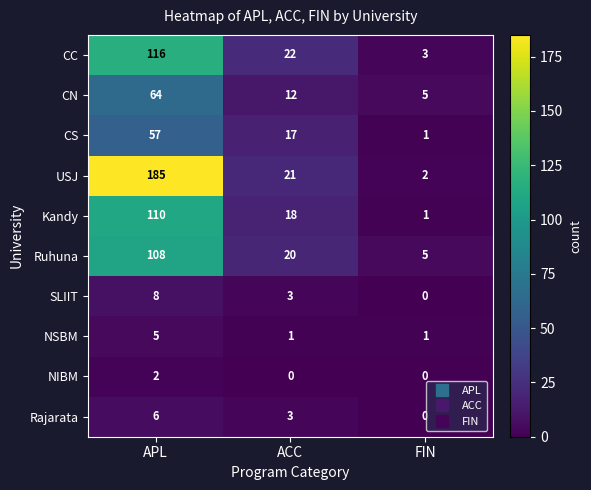

Count the NIBM values in the range 0 to 2.

3